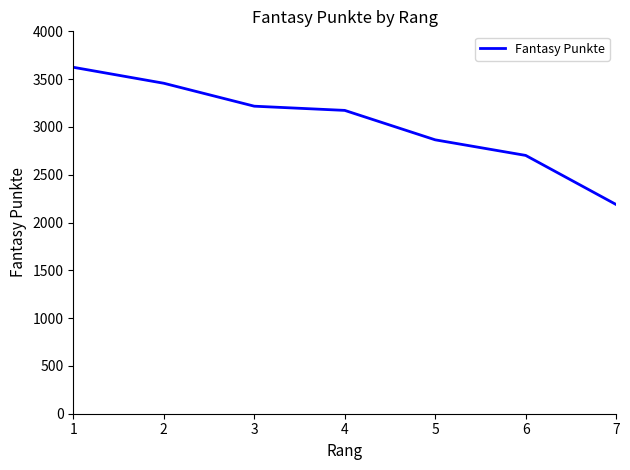

Which category has the lowest value across all series?

7